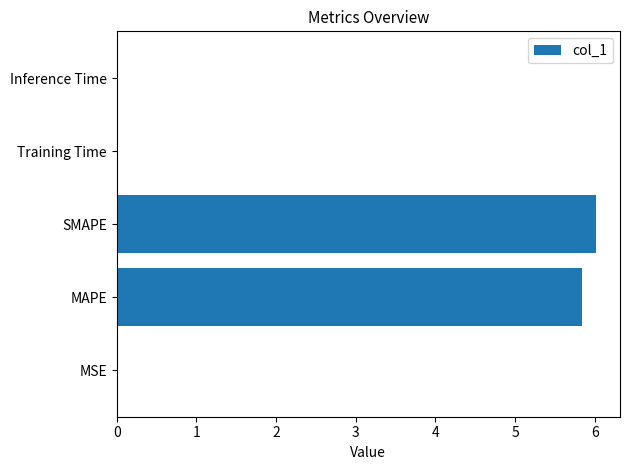

True or false: the data shows 5.8 at MAPE.

True